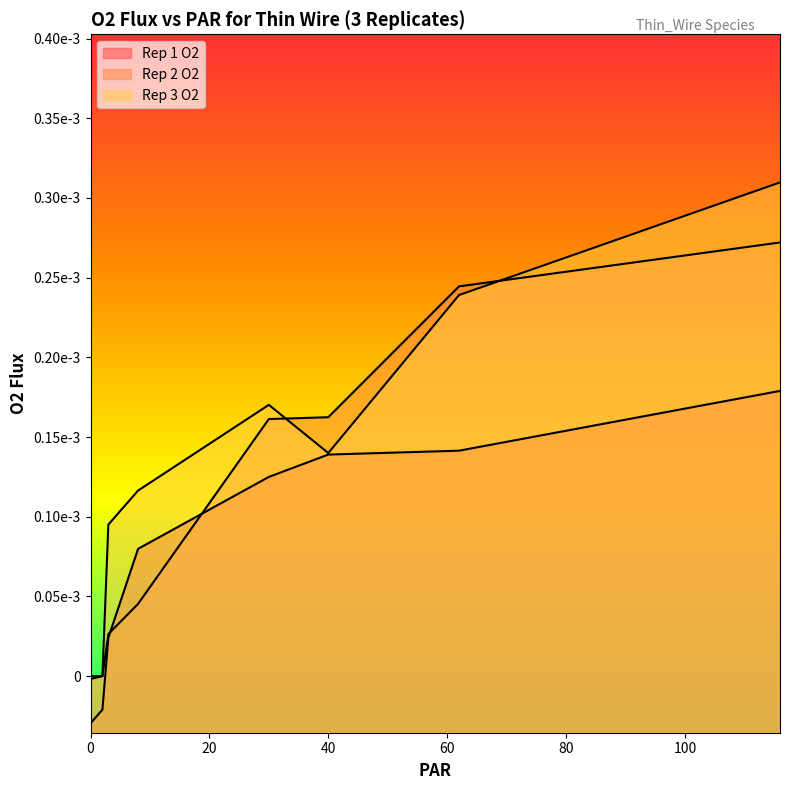

Does the chart display data point markers on the line(s)?

No